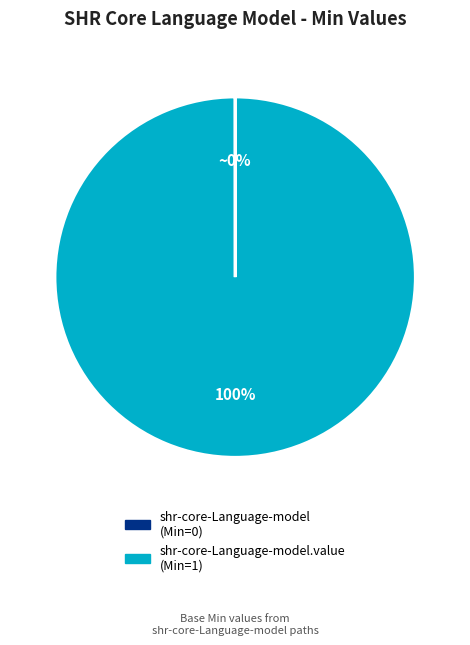

Is there any slice that represents more than half of the pie?

Yes